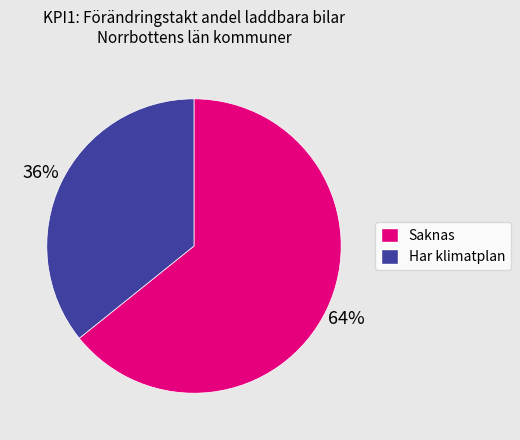

How many slices are in this pie chart?

2